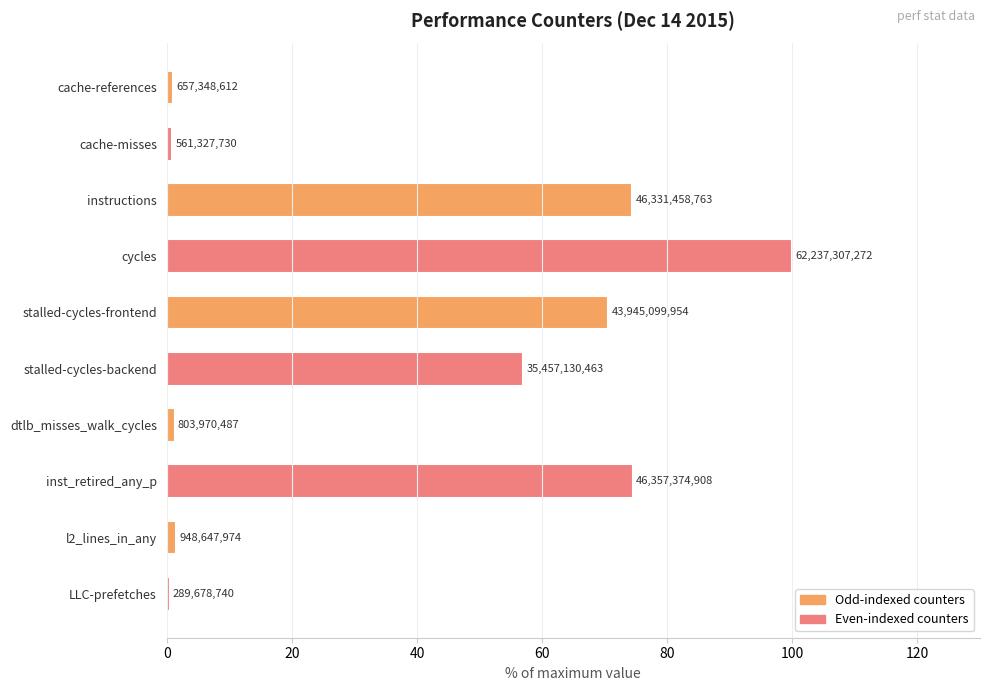

Does the chart contain stacked bars?

No